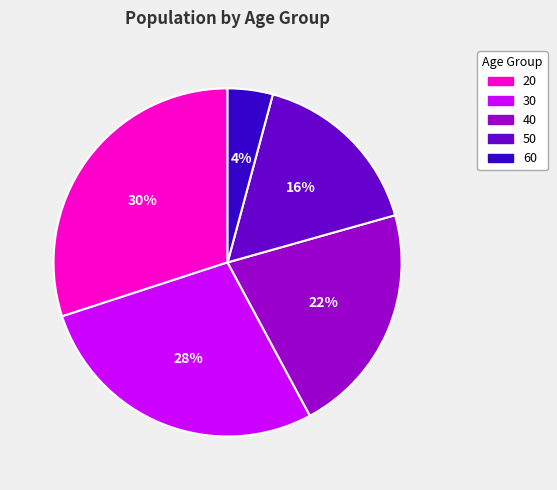

Count the number of slices in the pie.

5